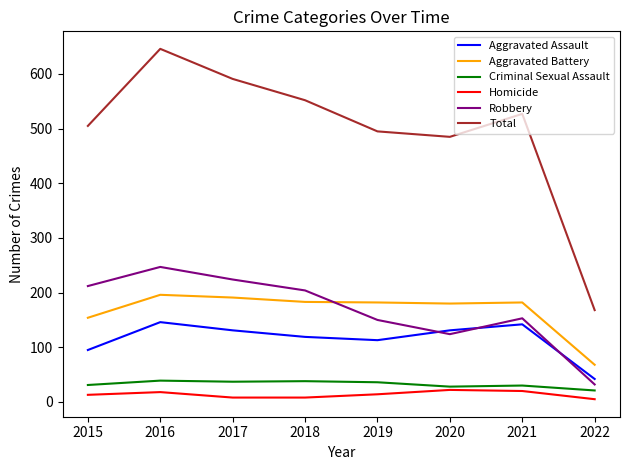

What is the greatest value displayed?

646